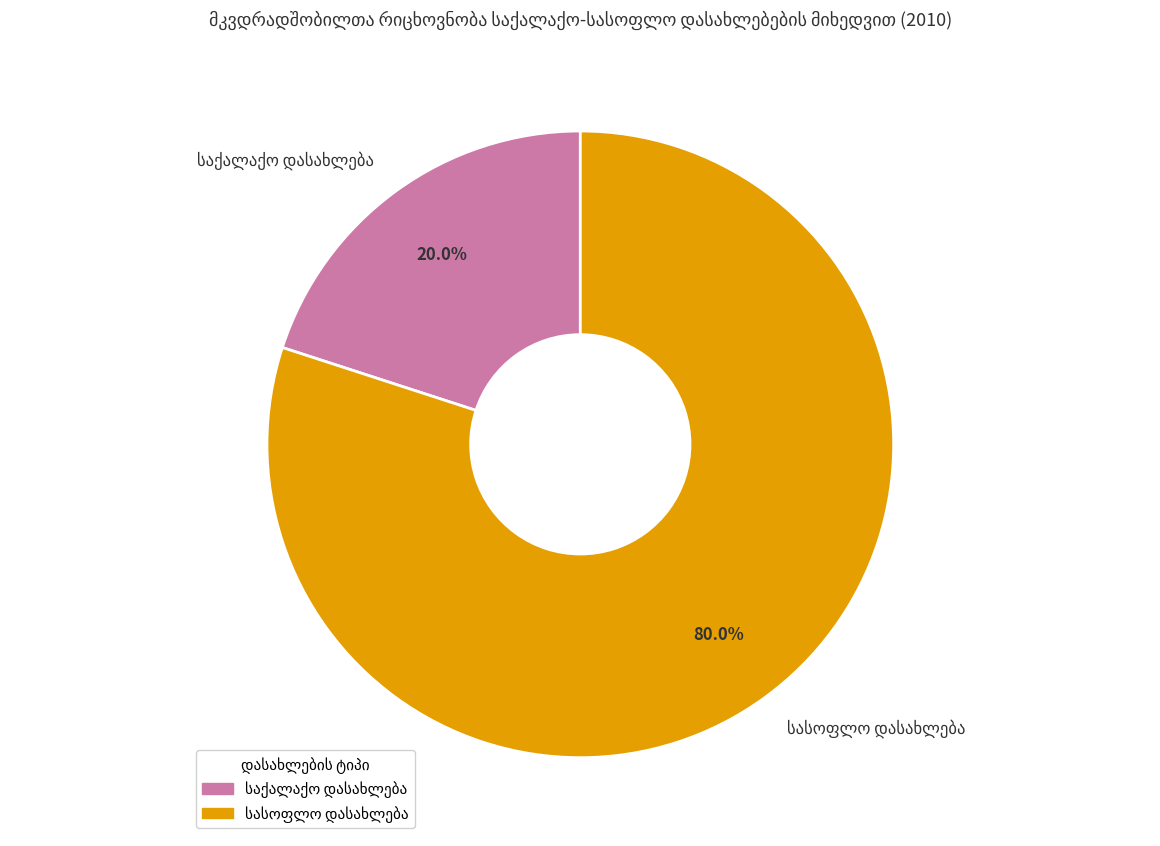

Does any single category account for the majority?

Yes